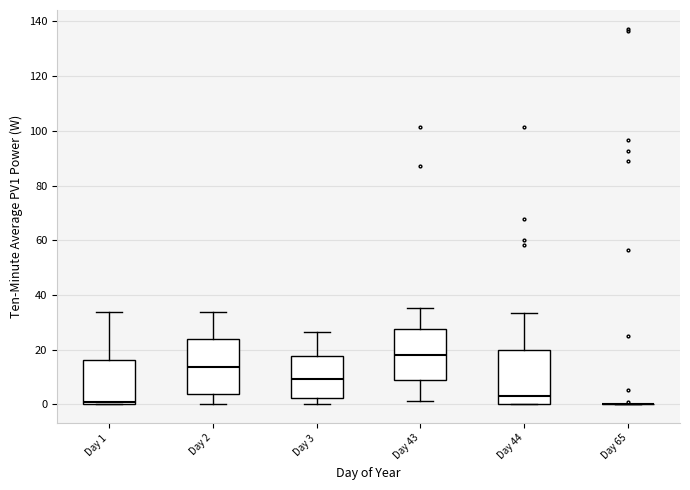

Reading left to right, transcribe this box plot: for each box, give where its median line is, the range the box spans, and where its two whiskers end, as read against the y-axis. The values are not printed on the chart, so give them approximately, as read against the axis.

Day 1: median 0 (just above the box's lower edge), box 0 to 16, whiskers 0 to 34
Day 2: median 14, box 4 to 24, whiskers 0 to 34
Day 3: median 10, box 2 to 18, whiskers 0 to 26
Day 43: median 18, box 8 to 28, whiskers 2 to 36
Day 44: median 2, box 0 to 20, whiskers 0 to 34
Day 65: box collapsed to a line at 0, whiskers 0 to 0